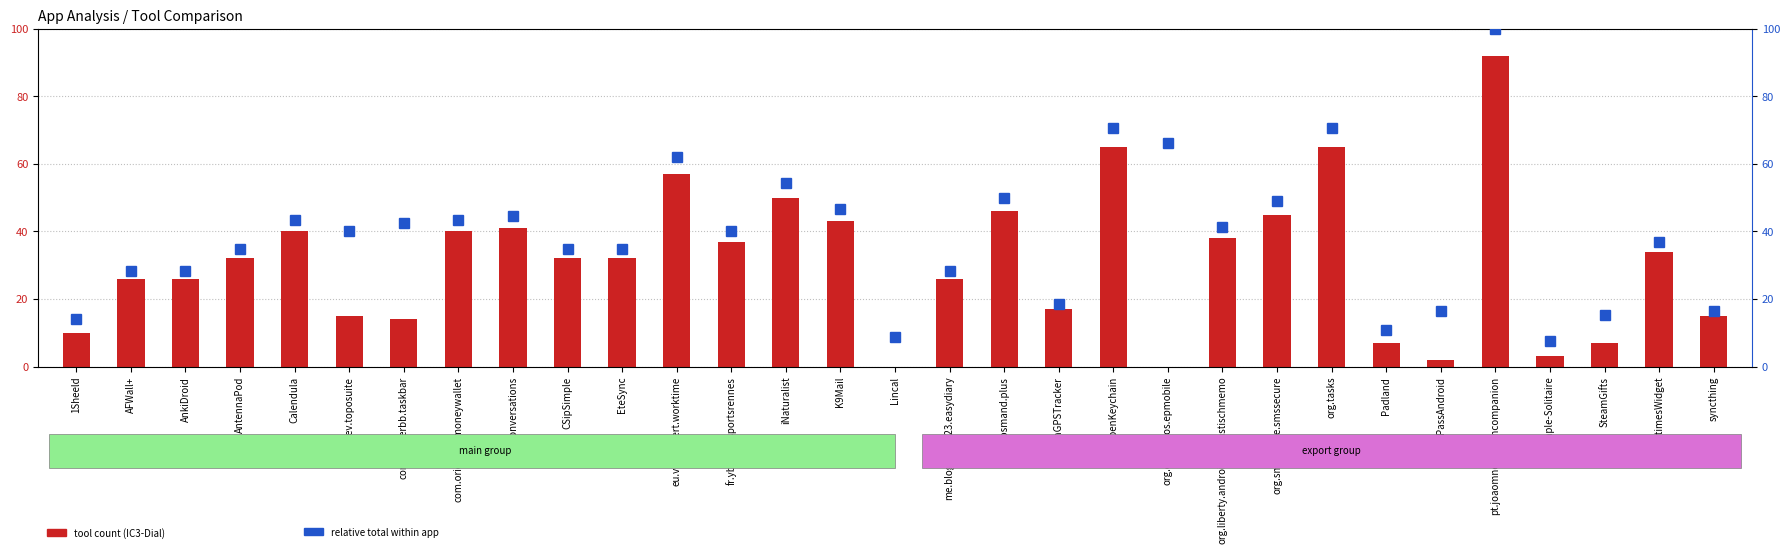

What position from the right is PassAndroid?

6